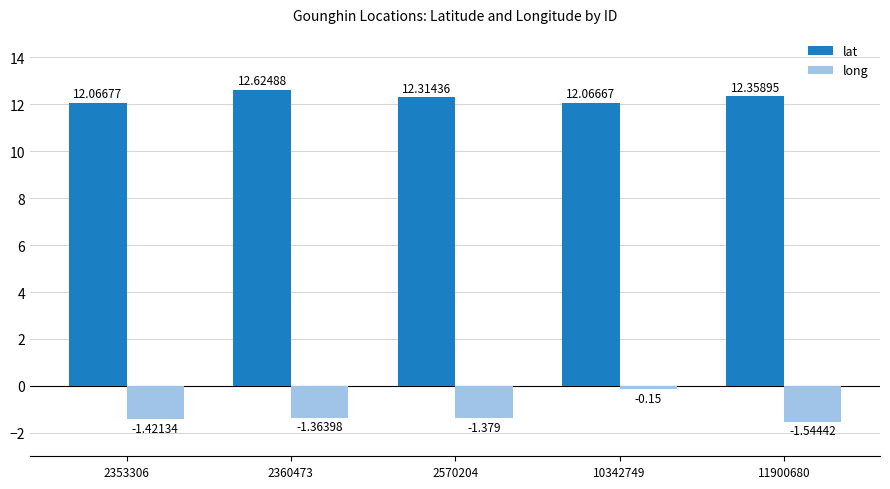

Which series has the widest spread of values?

long